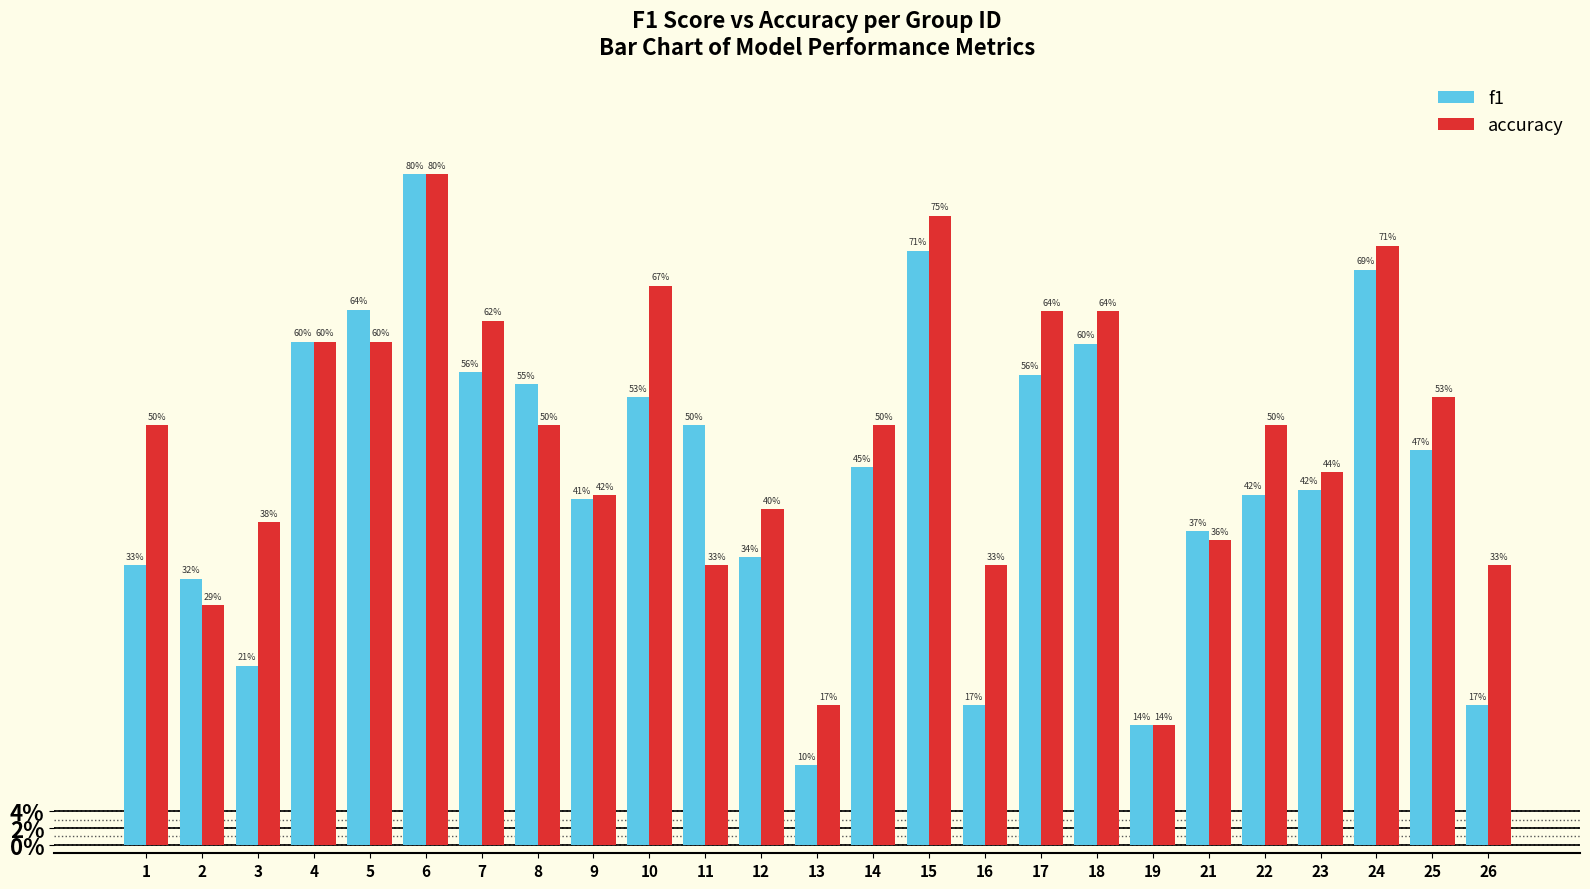

What are all the series names shown in the legend?

f1, accuracy